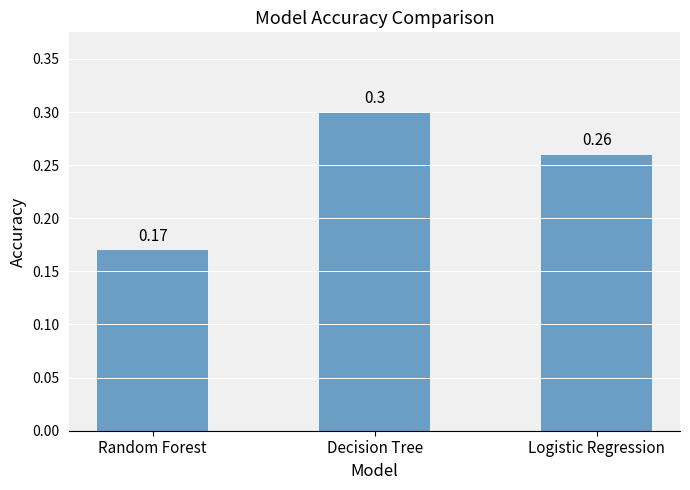

What is the sum of all values?

0.7